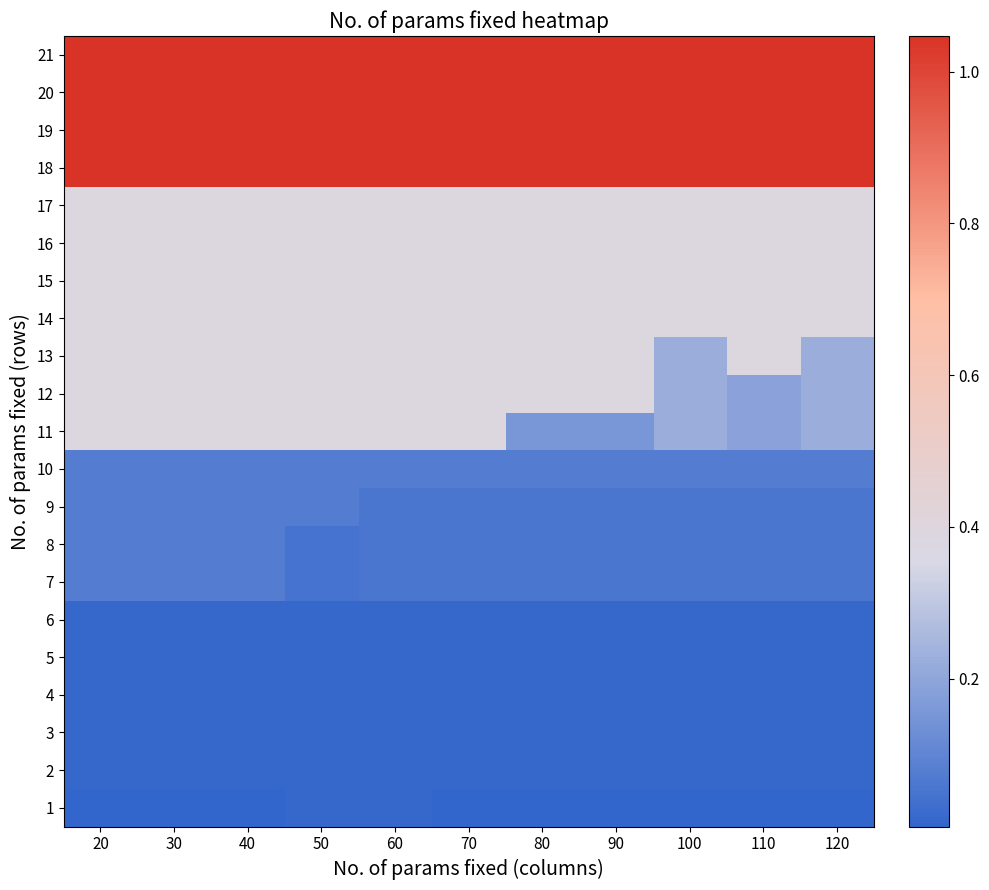

Reading left to right, list all the values displayed in this chart.

21: 20=1.0	30=1.0	40=1.0	50=1.0	60=1.0	70=1.0	80=1.0	90=1.0	100=1.0	110=1.0	120=1.0
20: 20=1.0	30=1.0	40=1.0	50=1.0	60=1.0	70=1.0	80=1.0	90=1.0	100=1.0	110=1.0	120=1.0
19: 20=1.0	30=1.0	40=1.0	50=1.0	60=1.0	70=1.0	80=1.0	90=1.0	100=1.0	110=1.0	120=1.0
18: 20=1.0	30=1.0	40=1.0	50=1.0	60=1.0	70=1.0	80=1.0	90=1.0	100=1.0	110=1.0	120=1.0
17: 20=0.4	30=0.4	40=0.4	50=0.4	60=0.4	70=0.4	80=0.4	90=0.4	100=0.4	110=0.4	120=0.4
16: 20=0.4	30=0.4	40=0.4	50=0.4	60=0.4	70=0.4	80=0.4	90=0.4	100=0.4	110=0.4	120=0.4
15: 20=0.4	30=0.4	40=0.4	50=0.4	60=0.4	70=0.4	80=0.4	90=0.4	100=0.4	110=0.4	120=0.4
14: 20=0.4	30=0.4	40=0.4	50=0.4	60=0.4	70=0.4	80=0.4	90=0.4	100=0.4	110=0.4	120=0.4
13: 20=0.4	30=0.4	40=0.4	50=0.4	60=0.4	70=0.4	80=0.4	90=0.4	100=0.2	110=0.4	120=0.2
12: 20=0.4	30=0.4	40=0.4	50=0.4	60=0.4	70=0.4	80=0.4	90=0.4	100=0.2	110=0.2	120=0.2
11: 20=0.4	30=0.4	40=0.4	50=0.4	60=0.4	70=0.4	80=0.2	90=0.2	100=0.2	110=0.2	120=0.2
10: 20=0.1	30=0.1	40=0.1	50=0.1	60=0.1	70=0.1	80=0.1	90=0.1	100=0.1	110=0.1	120=0.1
9: 20=0.1	30=0.1	40=0.1	50=0.1	60=0.1	70=0.1	80=0.1	90=0.1	100=0.1	110=0.1	120=0.1
8: 20=0.1	30=0.1	40=0.1	50=0.0	60=0.1	70=0.1	80=0.1	90=0.1	100=0.1	110=0.1	120=0.1
7: 20=0.1	30=0.1	40=0.1	50=0.0	60=0.1	70=0.1	80=0.1	90=0.1	100=0.1	110=0.1	120=0.1
6: 20=0.0	30=0.0	40=0.0	50=0.0	60=0.0	70=0.0	80=0.0	90=0.0	100=0.0	110=0.0	120=0.0
5: 20=0.0	30=0.0	40=0.0	50=0.0	60=0.0	70=0.0	80=0.0	90=0.0	100=0.0	110=0.0	120=0.0
4: 20=0.0	30=0.0	40=0.0	50=0.0	60=0.0	70=0.0	80=0.0	90=0.0	100=0.0	110=0.0	120=0.0
3: 20=0.0	30=0.0	40=0.0	50=0.0	60=0.0	70=0.0	80=0.0	90=0.0	100=0.0	110=0.0	120=0.0
2: 20=0.0	30=0.0	40=0.0	50=0.0	60=0.0	70=0.0	80=0.0	90=0.0	100=0.0	110=0.0	120=0.0
1: 20=0.0	30=0.0	40=0.0	50=0.0	60=0.0	70=0.0	80=0.0	90=0.0	100=0.0	110=0.0	120=0.0